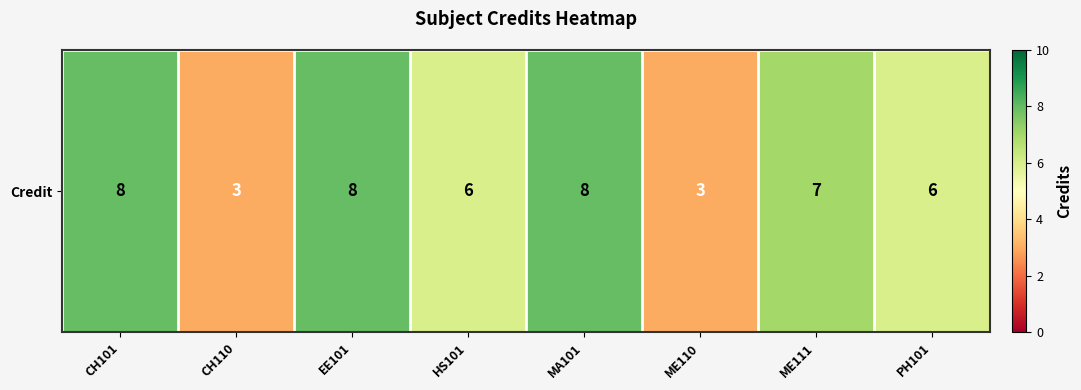

How many series are shown in this chart?

1